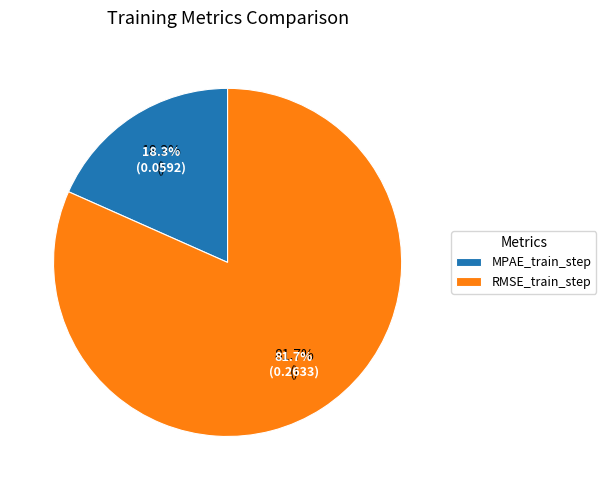

What percentage is the RMSE_train_step slice, to the nearest percent?

82%